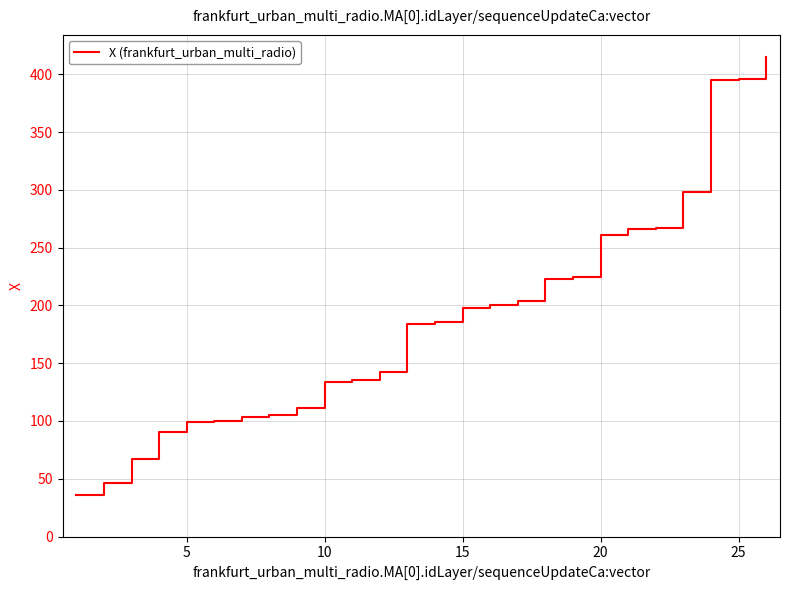

What is the difference between the maximum and minimum values?

379.0